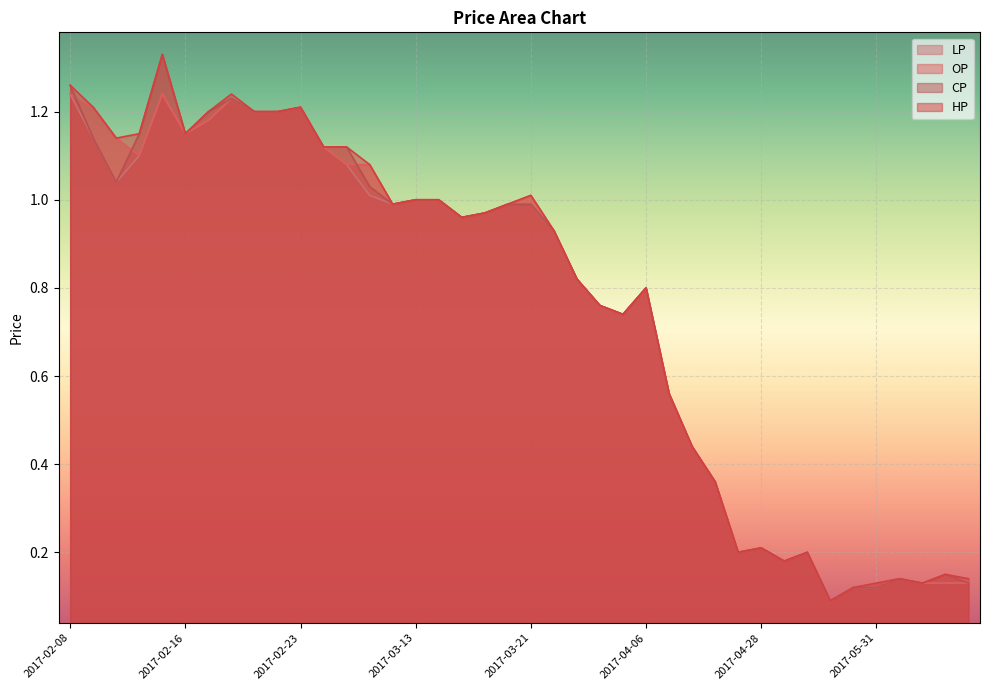

What is the average value of the HP series?

0.8